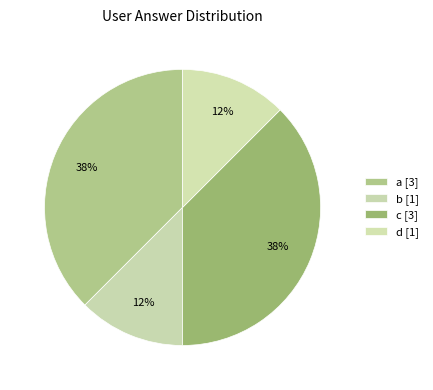

Between b and c, which is larger?

c